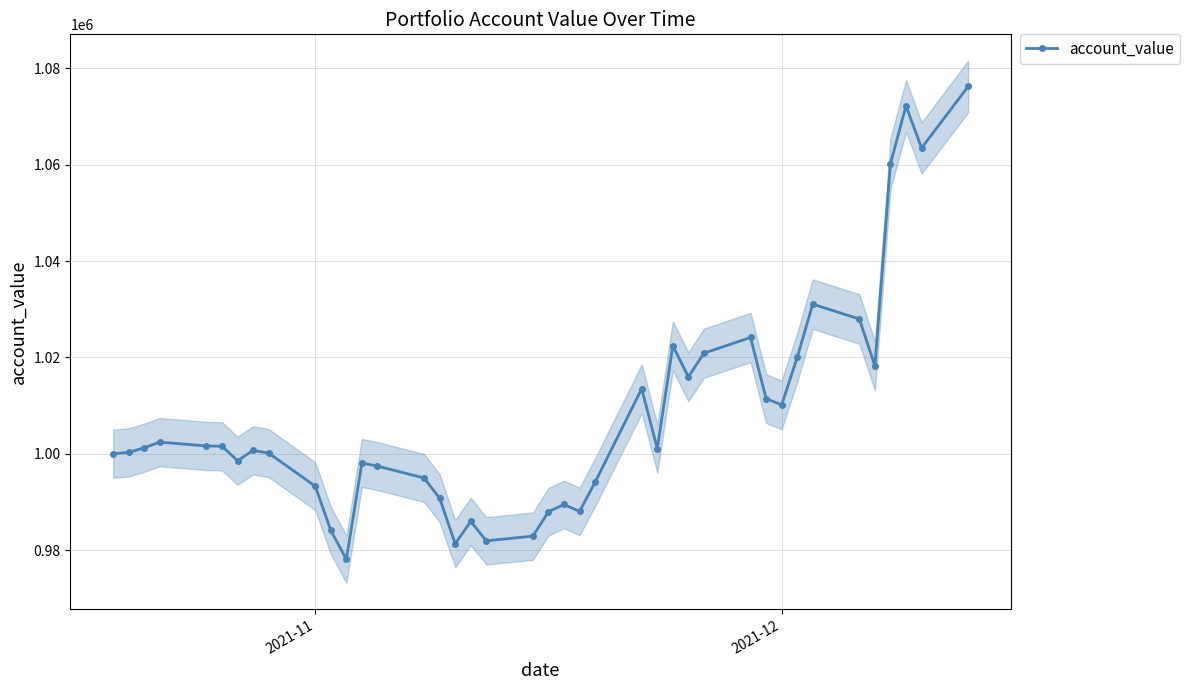

True or false: account_value has more than 1 points higher than both neighbors.

True